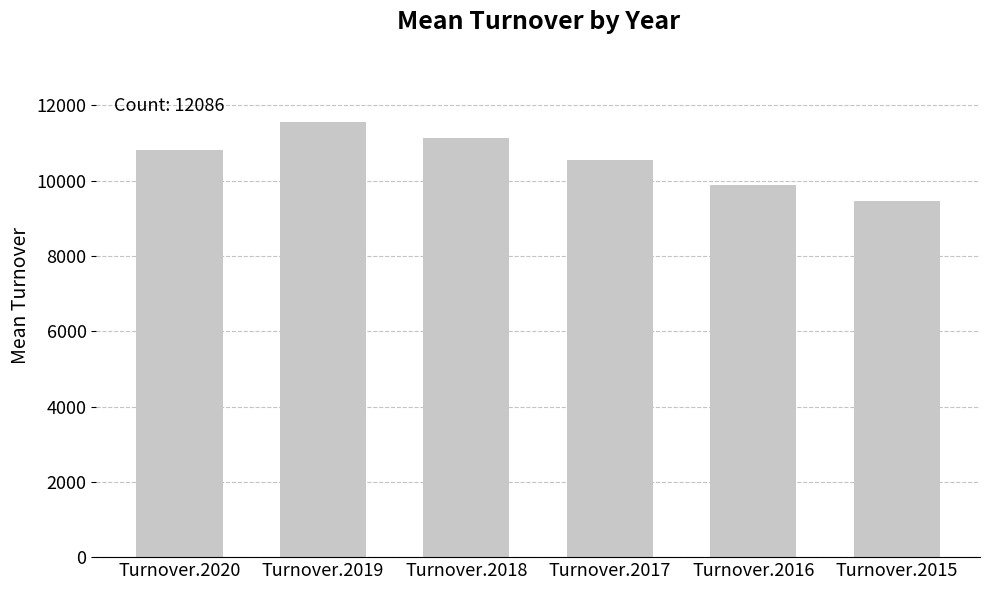

Reading left to right, transcribe all the data shown in this chart.

Turnover.2020=10824.8	Turnover.2019=11566.2	Turnover.2018=11127.2	Turnover.2017=10559.7	Turnover.2016=9885.3	Turnover.2015=9449.9